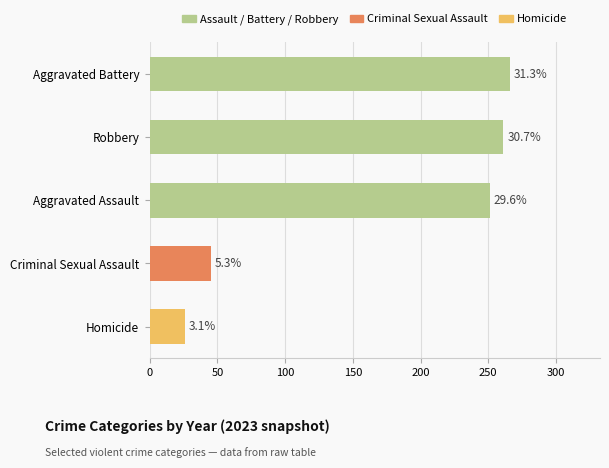

Does the chart contain any negative values?

No